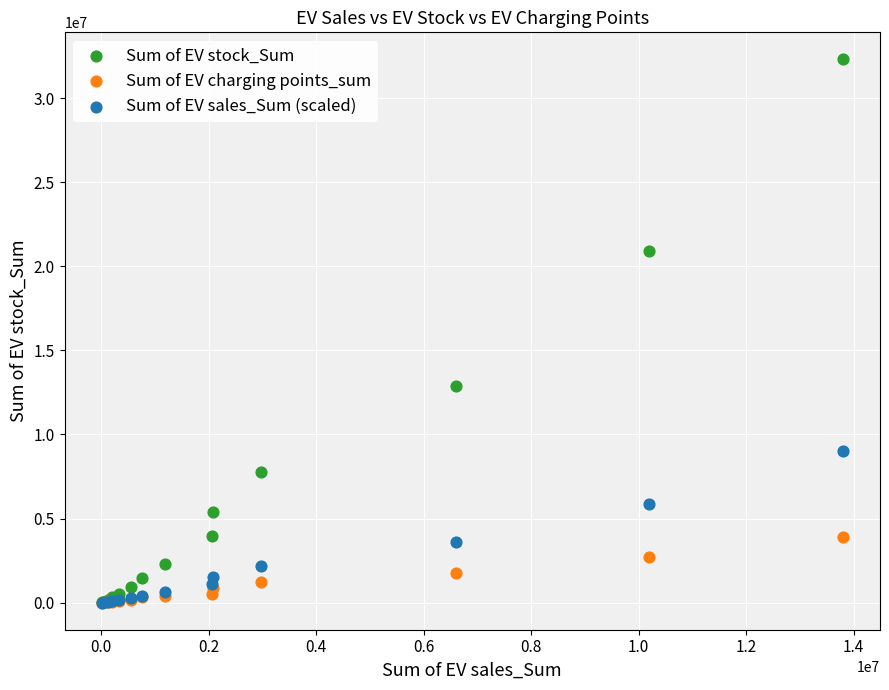

Across all series, what Y value is closest to 16152005?

12900000.0